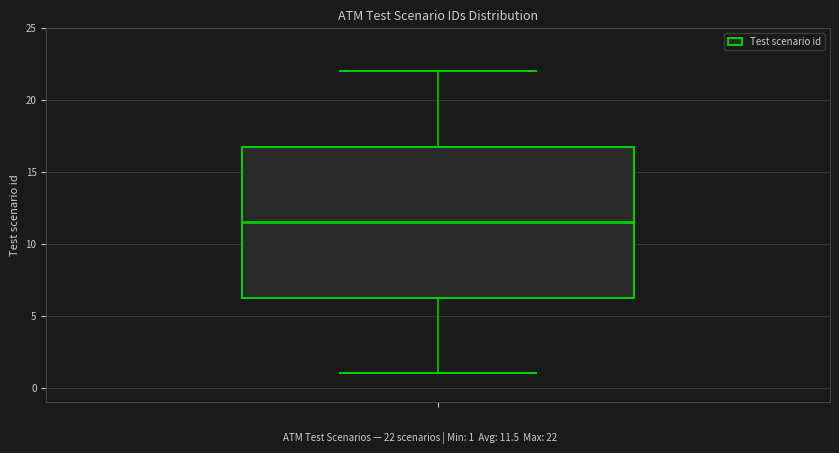

Read this box plot against the y-axis: the position of the median line, the range covered by the box, and the ends of both whiskers. The values are not printed on the chart, so give them approximately, as read against the axis.

median 11.5, box 6.5 to 17.0, whiskers 1.0 to 22.0